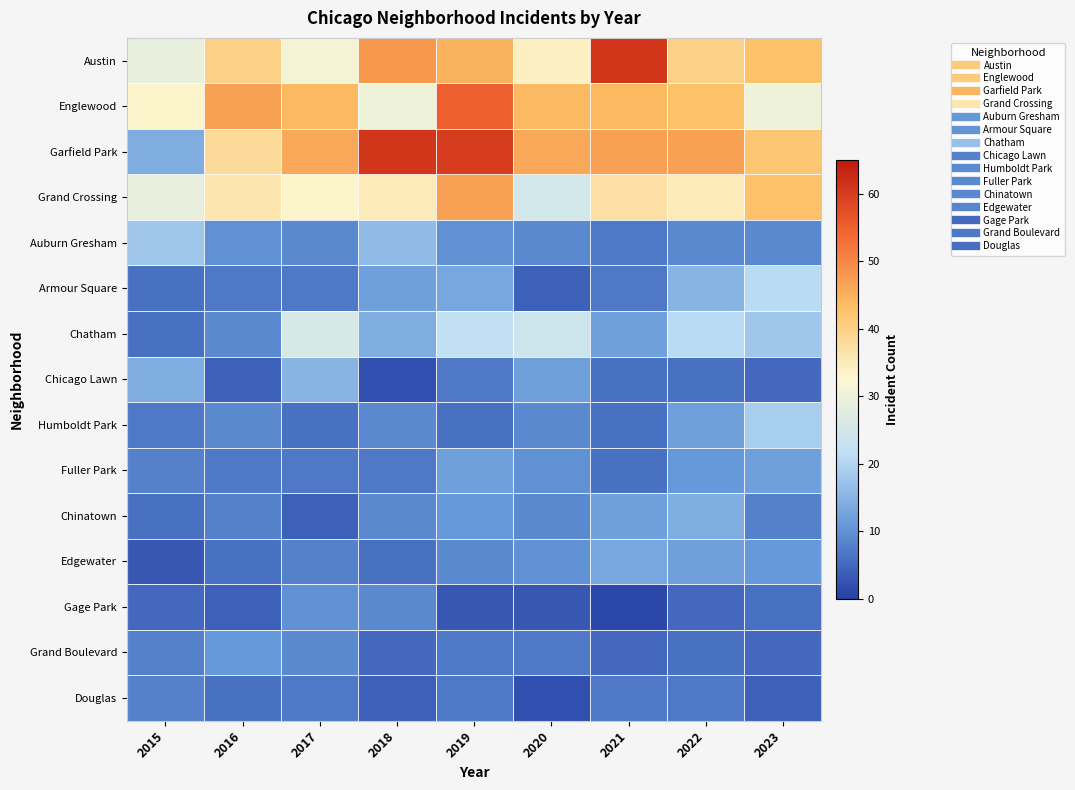

Reading left to right, transcribe all the data shown in this chart.

Austin: 2015=29	2016=40	2017=31	2018=48	2019=45	2020=34	2021=61	2022=40	2023=43
Englewood: 2015=33	2016=47	2017=44	2018=30	2019=55	2020=44	2021=44	2022=43	2023=30
Garfield Park: 2015=14	2016=38	2017=46	2018=61	2019=60	2020=46	2021=47	2022=47	2023=42
Grand Crossing: 2015=29	2016=36	2017=33	2018=35	2019=47	2020=25	2021=37	2022=35	2023=43
Auburn Gresham: 2015=18	2016=10	2017=9	2018=16	2019=10	2020=9	2021=7	2022=9	2023=9
Armour Square: 2015=6	2016=7	2017=7	2018=12	2019=13	2020=4	2021=7	2022=15	2023=21
Chatham: 2015=6	2016=9	2017=26	2018=14	2019=22	2020=24	2021=12	2022=21	2023=18
Chicago Lawn: 2015=14	2016=4	2017=15	2018=2	2019=7	2020=12	2021=6	2022=6	2023=5
Humboldt Park: 2015=7	2016=9	2017=6	2018=9	2019=6	2020=9	2021=6	2022=12	2023=19
Fuller Park: 2015=8	2016=7	2017=7	2018=7	2019=12	2020=10	2021=6	2022=11	2023=12
Chinatown: 2015=6	2016=8	2017=4	2018=9	2019=11	2020=9	2021=12	2022=14	2023=8
Edgewater: 2015=3	2016=6	2017=8	2018=6	2019=9	2020=10	2021=13	2022=12	2023=11
Gage Park: 2015=5	2016=4	2017=10	2018=9	2019=3	2020=3	2021=1	2022=5	2023=6
Grand Boulevard: 2015=8	2016=11	2017=9	2018=5	2019=7	2020=7	2021=5	2022=6	2023=5
Douglas: 2015=8	2016=6	2017=7	2018=4	2019=7	2020=2	2021=7	2022=7	2023=4